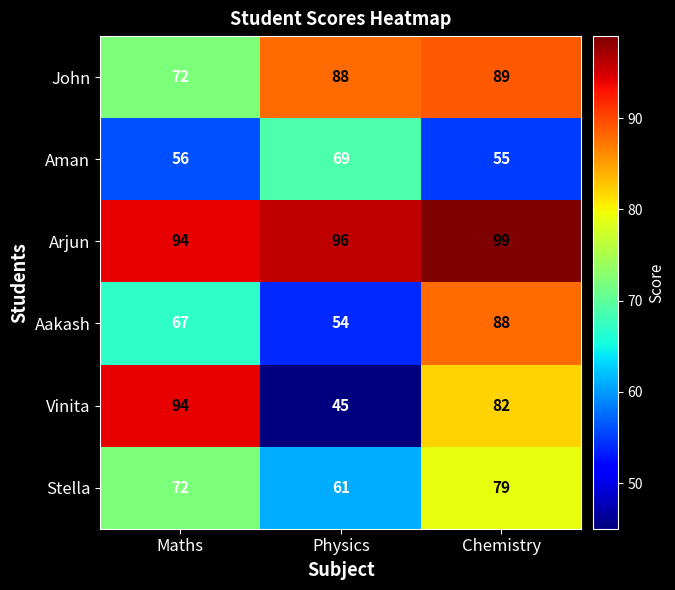

How many data points does each series have?

3